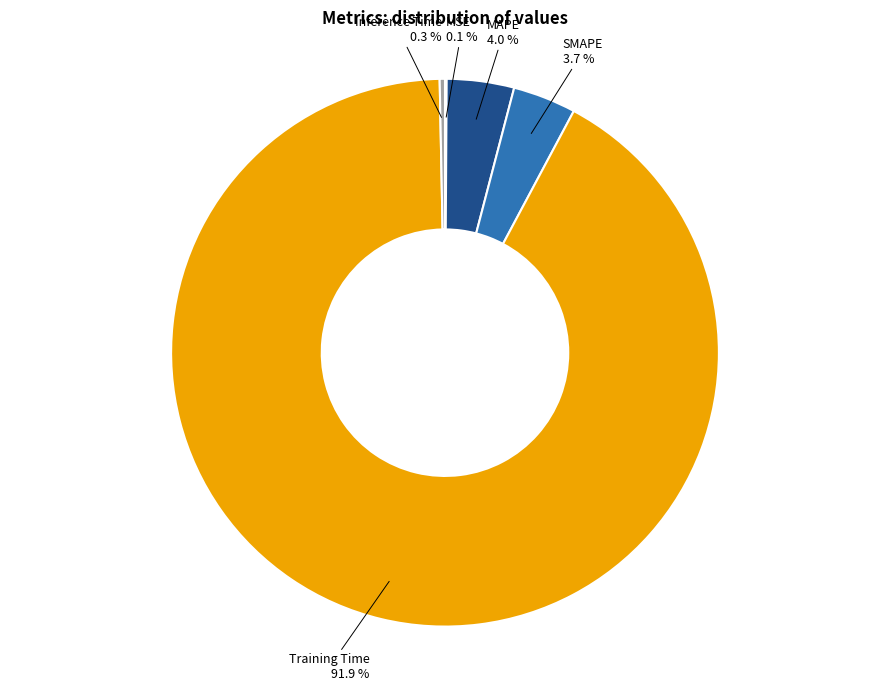

Does any single category account for the majority?

Yes